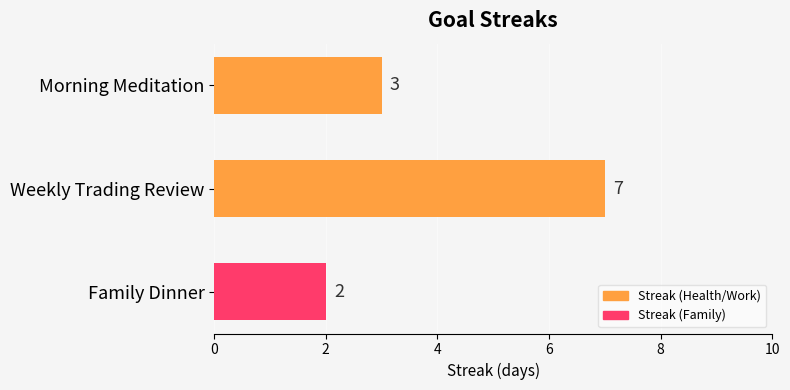

List the labels in order of value, smallest first.

Family Dinner, Morning Meditation, Weekly Trading Review